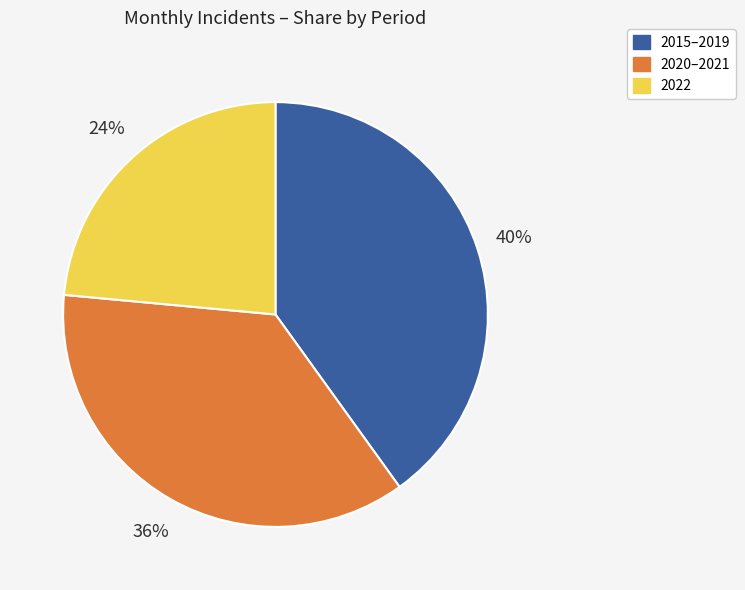

What percentage is the 2020–2021 slice, to the nearest percent?

36%